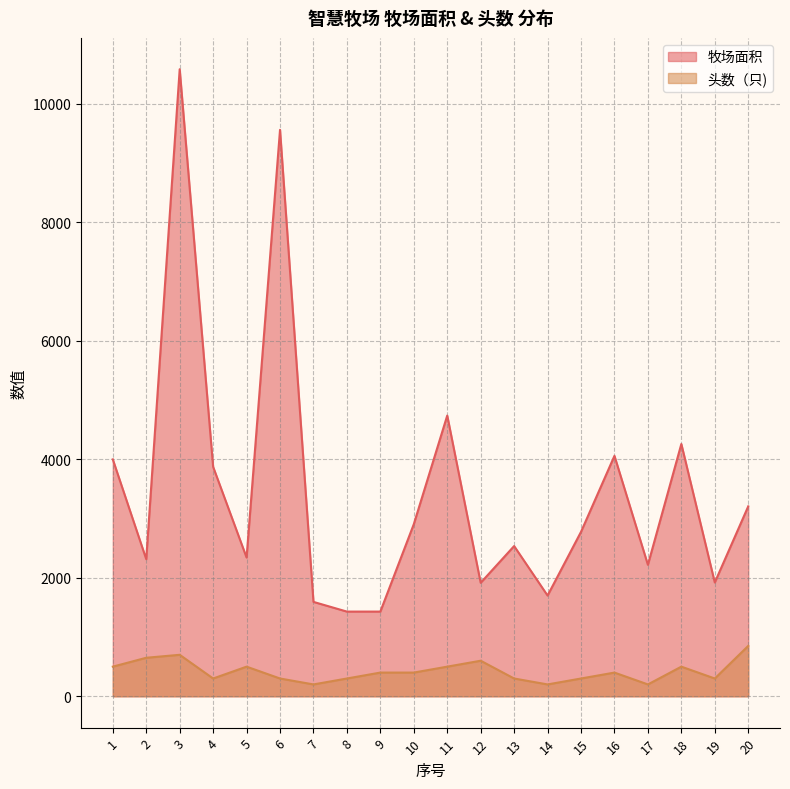

At which category does 牧场面积 reach its first local peak?

3